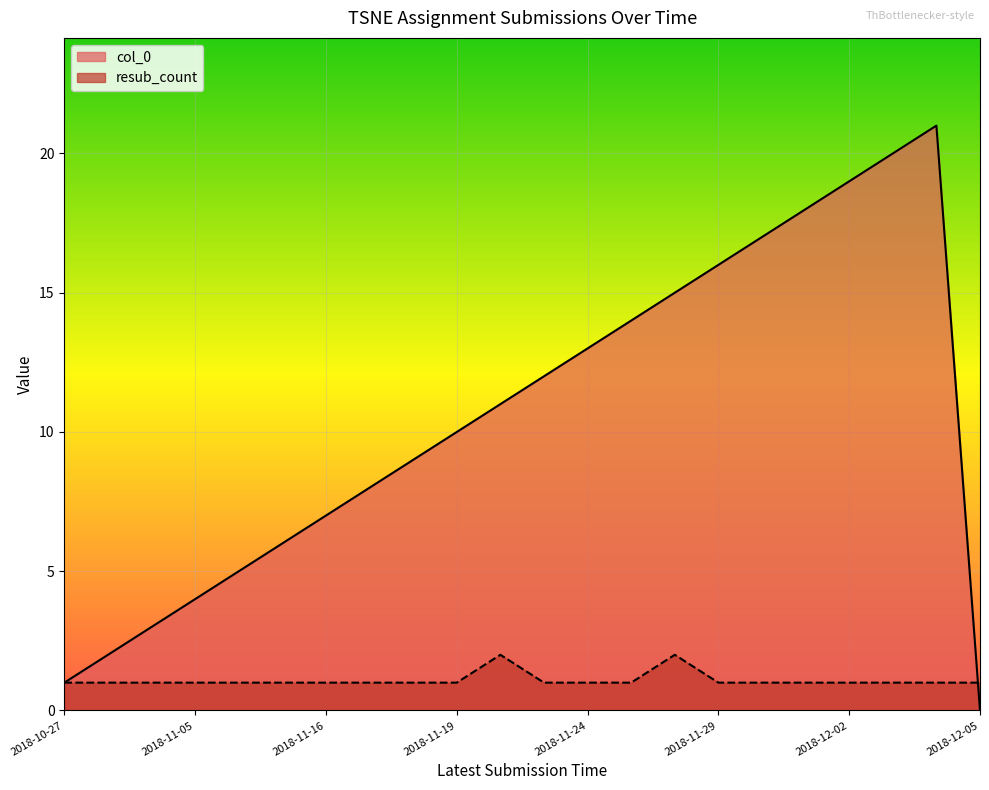

Which series has the largest range (max minus min)?

col_0